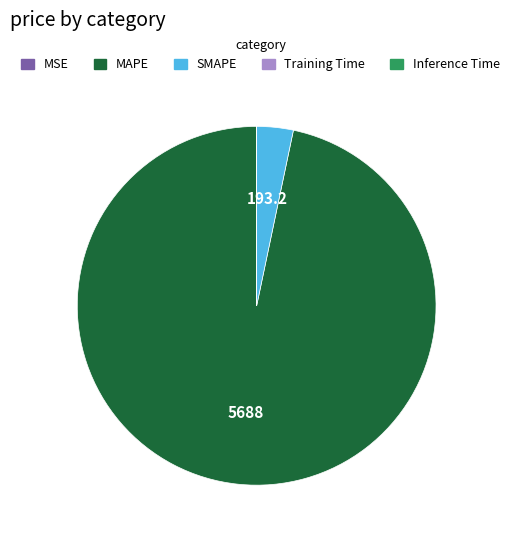

Does MAPE represent more than half of the total?

Yes